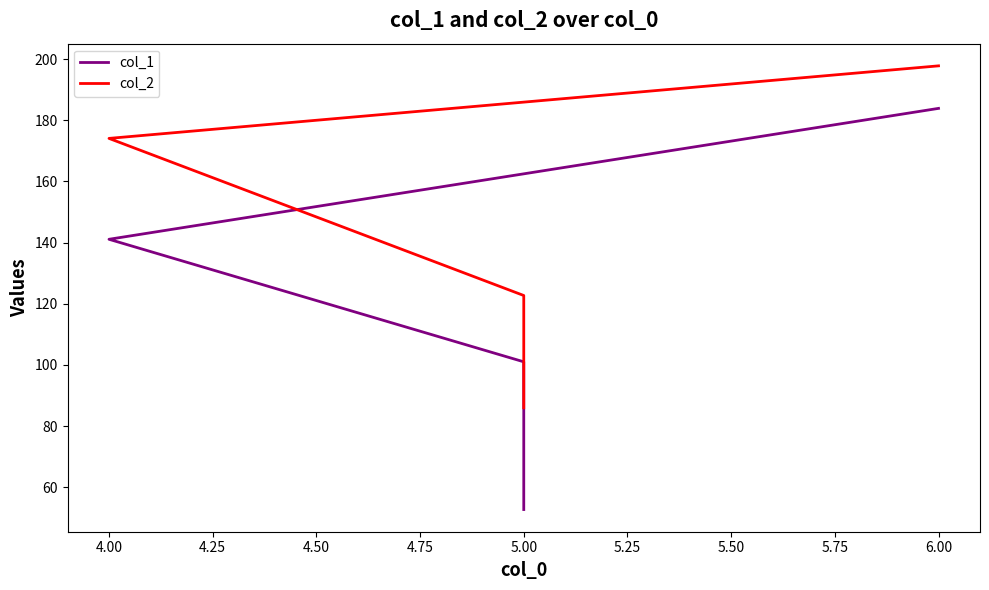

Between 5.00 and 6.00, which is larger?

6.00